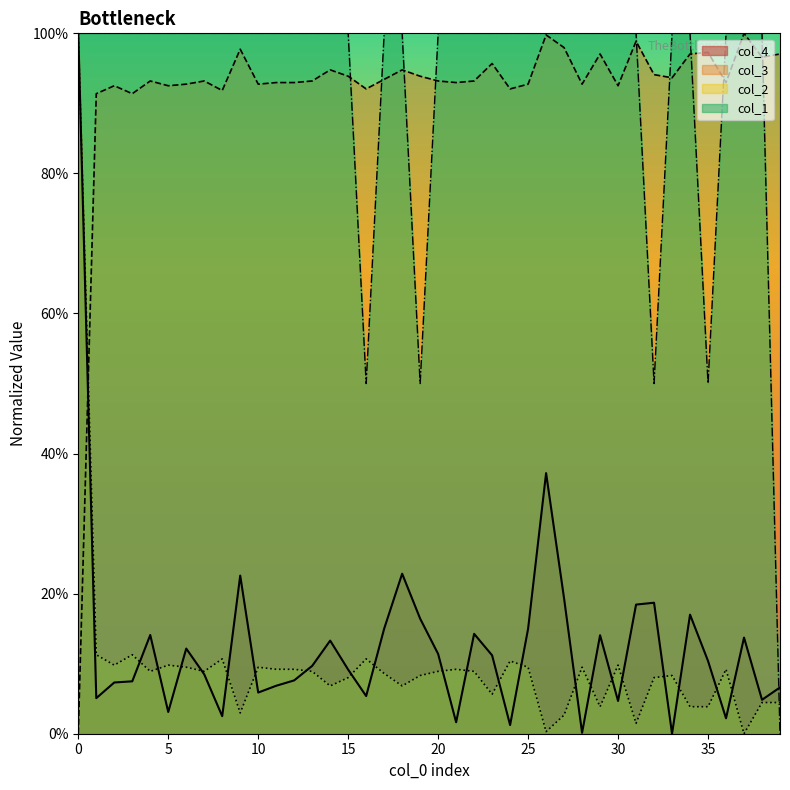

True or false: col_3 has more than 2 interior local peaks.

True